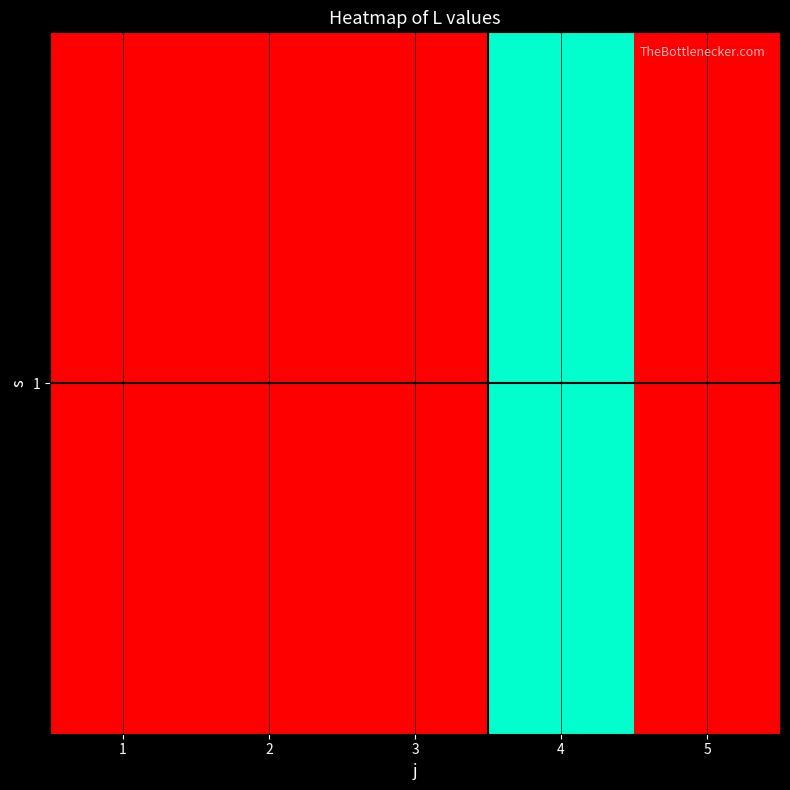

The value at 1 is 5.8. True or false?

False